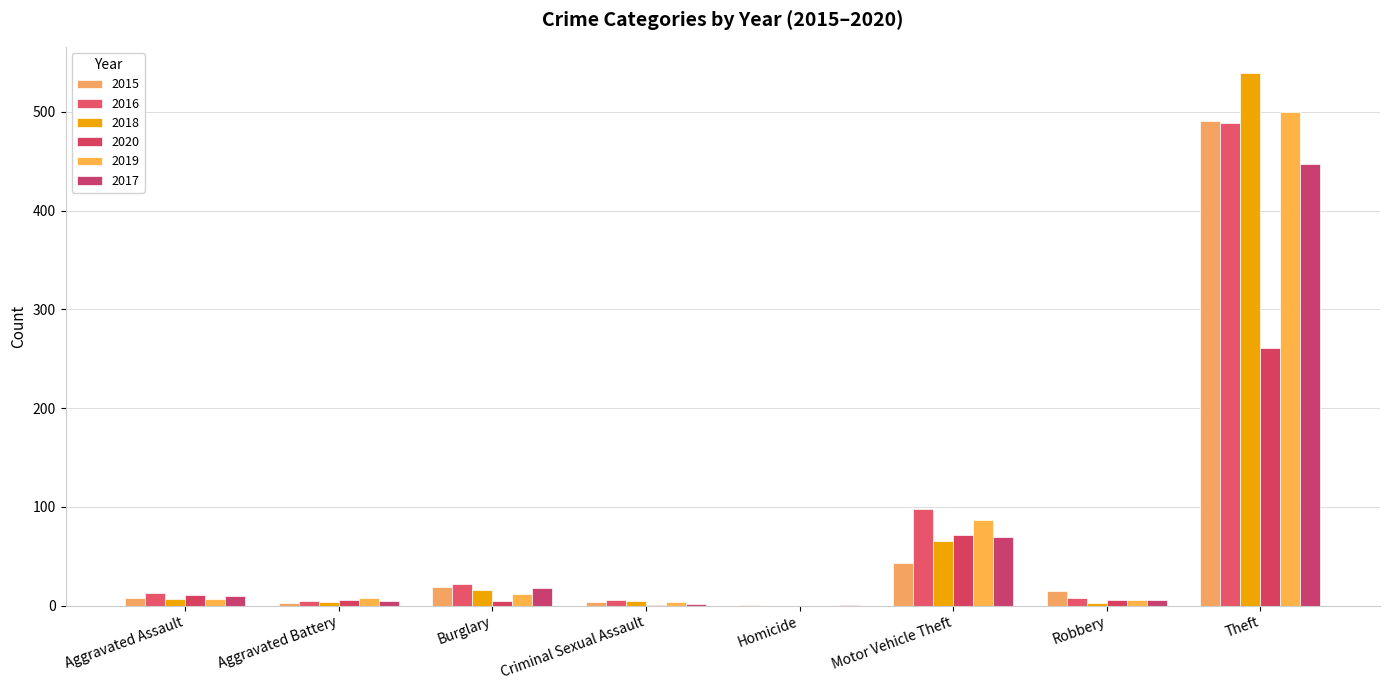

Are the bars horizontal?

No